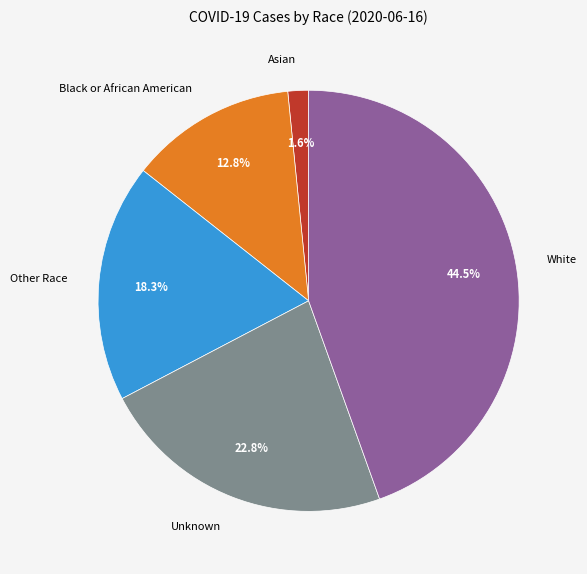

Count the number of slices in the pie.

5